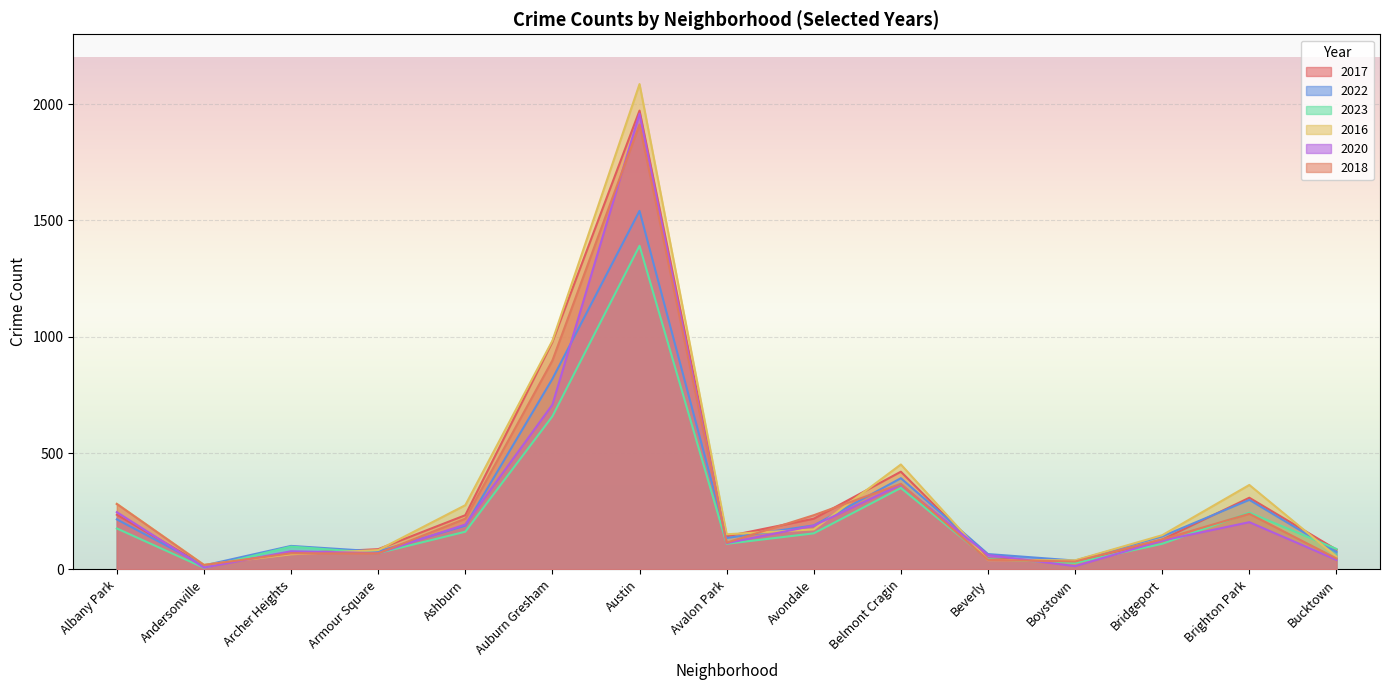

In 2017, how many points are lower than both neighbors (excluding endpoints)?

3